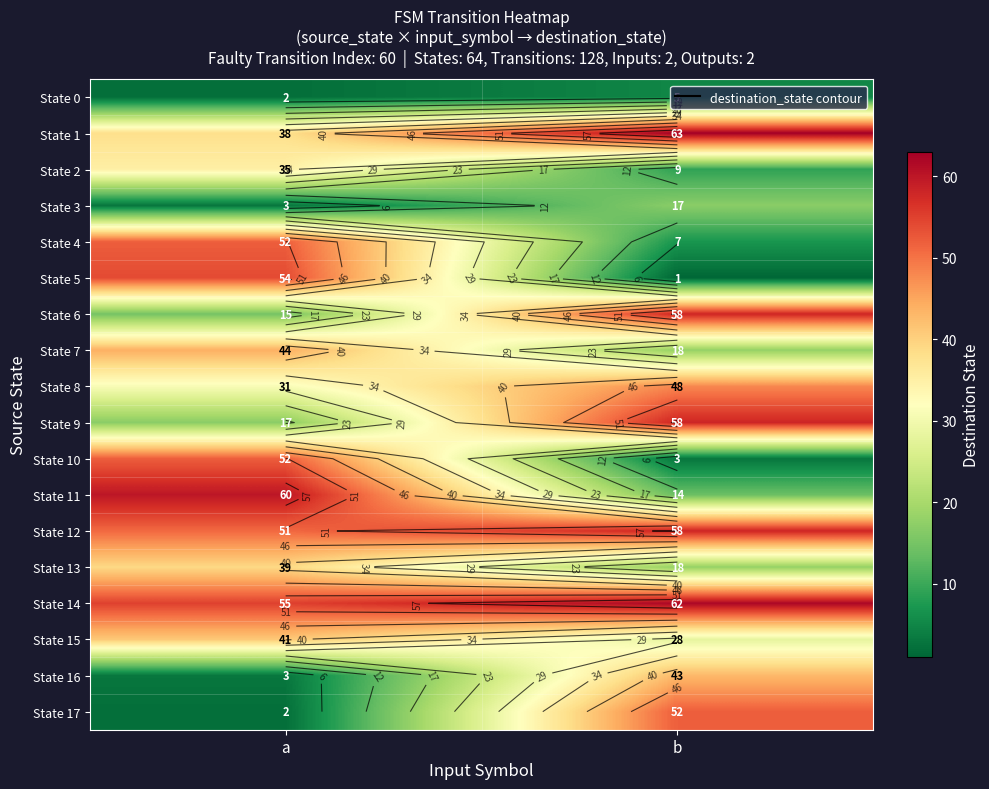

At which category does the chart reach its minimum across all series?

b